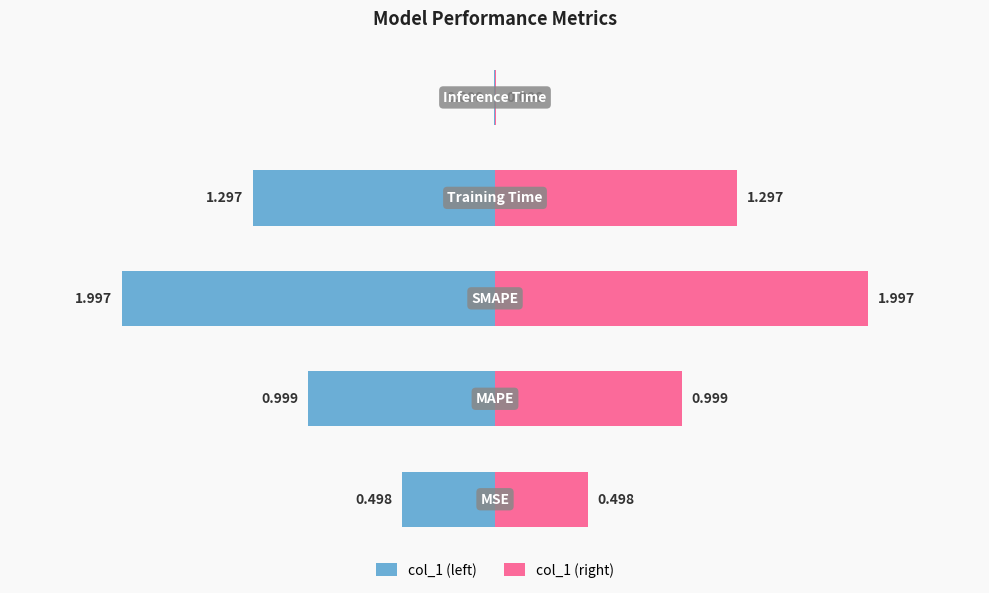

Reading right to left, transcribe all the data shown in this chart.

col_1 (left): -0.0	-1.3	-2.0	-1.0	-0.5
col_1 (right): 0.0	1.3	2.0	1.0	0.5